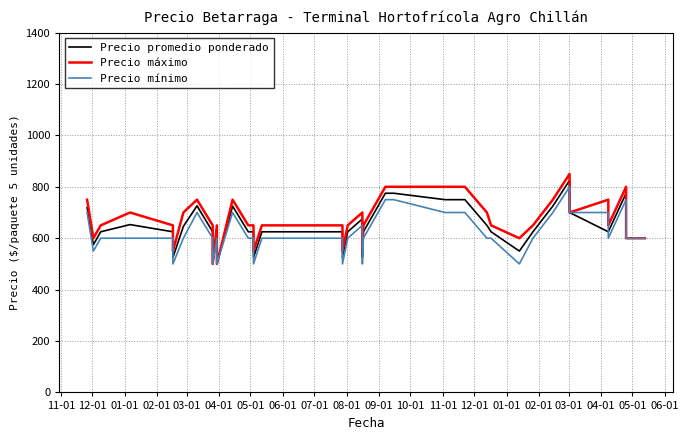

How many series are shown in this chart?

3